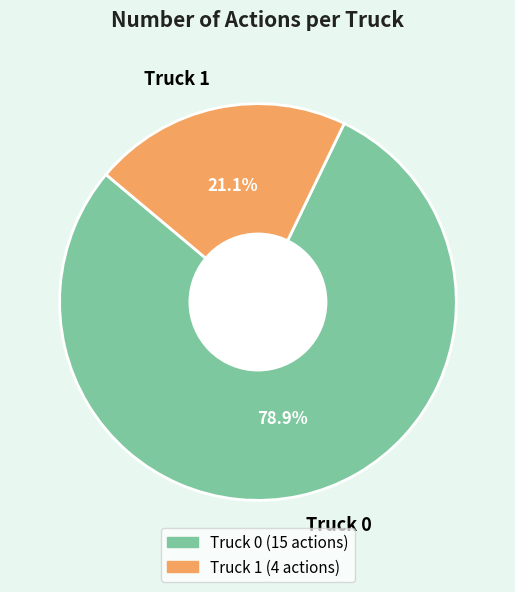

Rank the categories by value from lowest to highest.

Truck 1, Truck 0